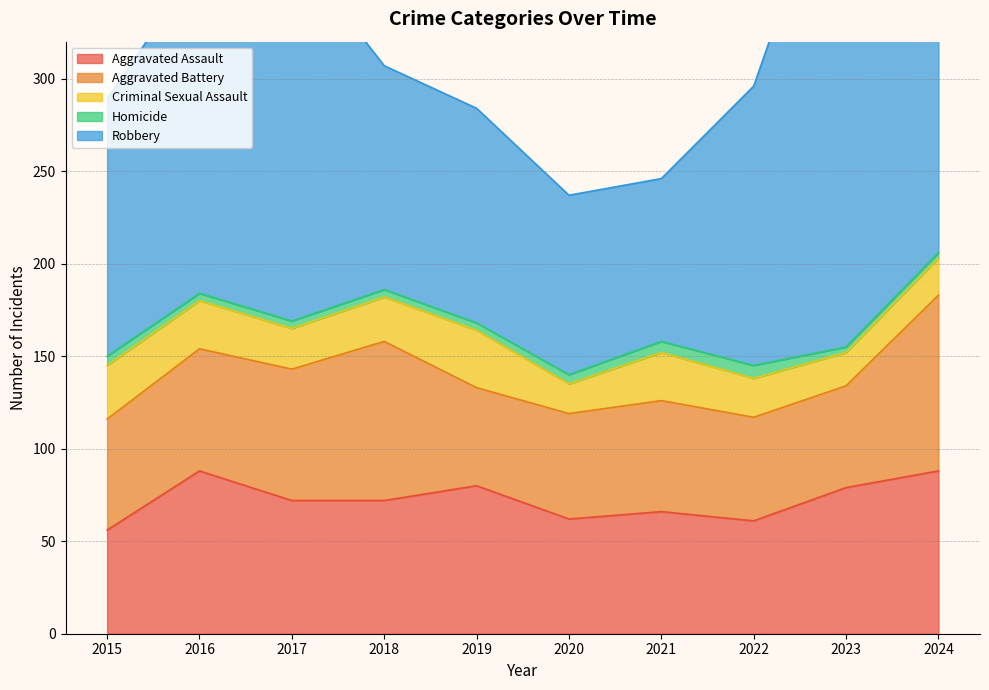

Reading left to right, what are all the values shown in this chart?

Aggravated Assault: 56	88	72	72	80	62	66	61	79	88
Aggravated Battery: 60	66	71	86	53	57	60	56	55	95
Criminal Sexual Assault: 29	26	22	24	31	16	26	21	18	20
Homicide: 5	4	4	4	4	5	6	7	3	3
Robbery: 139	178	202	121	116	97	88	151	284	144